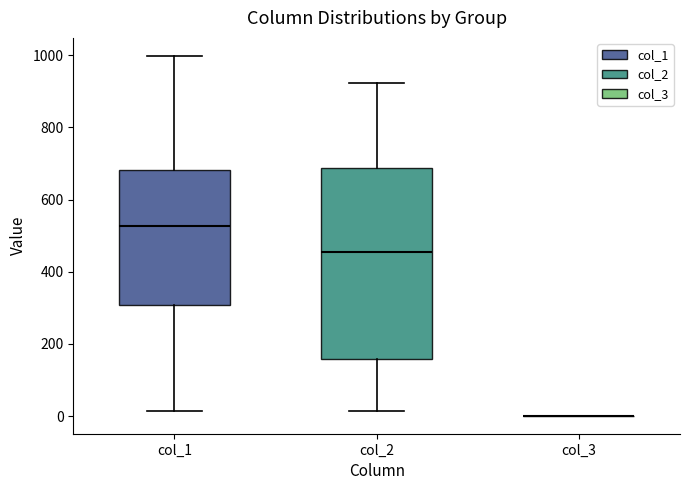

Where does the upper whisker of the box for col_2 end on the y-axis? The values are not printed on the chart, so give them approximately, as read against the axis.

920